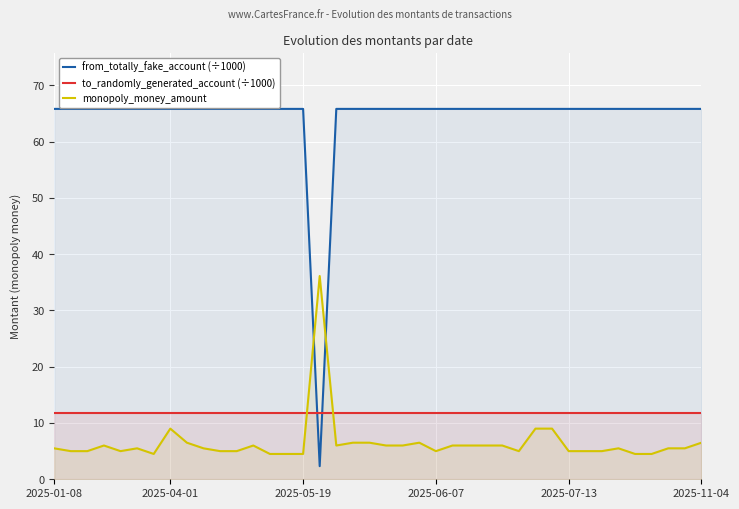

Reading right to left, transcribe all the data shown in this chart.

from_totally_fake_account (÷1000): 65.8	65.8	65.8	65.8	65.8	65.8	65.8	65.8	65.8	65.8	65.8	65.8	65.8	65.8	65.8	65.8	65.8	65.8	65.8	65.8	65.8	65.8	65.8	2.3	65.8	65.8	65.8	65.8	65.8	65.8	65.8	65.8	65.8	65.8	65.8	65.8	65.8	65.8	65.8	65.8
to_randomly_generated_account (÷1000): 11.7	11.7	11.7	11.7	11.7	11.7	11.7	11.7	11.7	11.7	11.7	11.7	11.7	11.7	11.7	11.7	11.7	11.7	11.7	11.7	11.7	11.7	11.7	11.7	11.7	11.7	11.7	11.7	11.7	11.7	11.7	11.7	11.7	11.7	11.7	11.7	11.7	11.7	11.7	11.7
monopoly_money_amount: 6.5	5.5	5.5	4.5	4.5	5.5	5.0	5.0	5.0	9.0	9.0	5.0	6.0	6.0	6.0	6.0	5.0	6.5	6.0	6.0	6.5	6.5	6.0	36.1	4.5	4.5	4.5	6.0	5.0	5.0	5.5	6.5	9.0	4.5	5.5	5.0	6.0	5.0	5.0	5.5